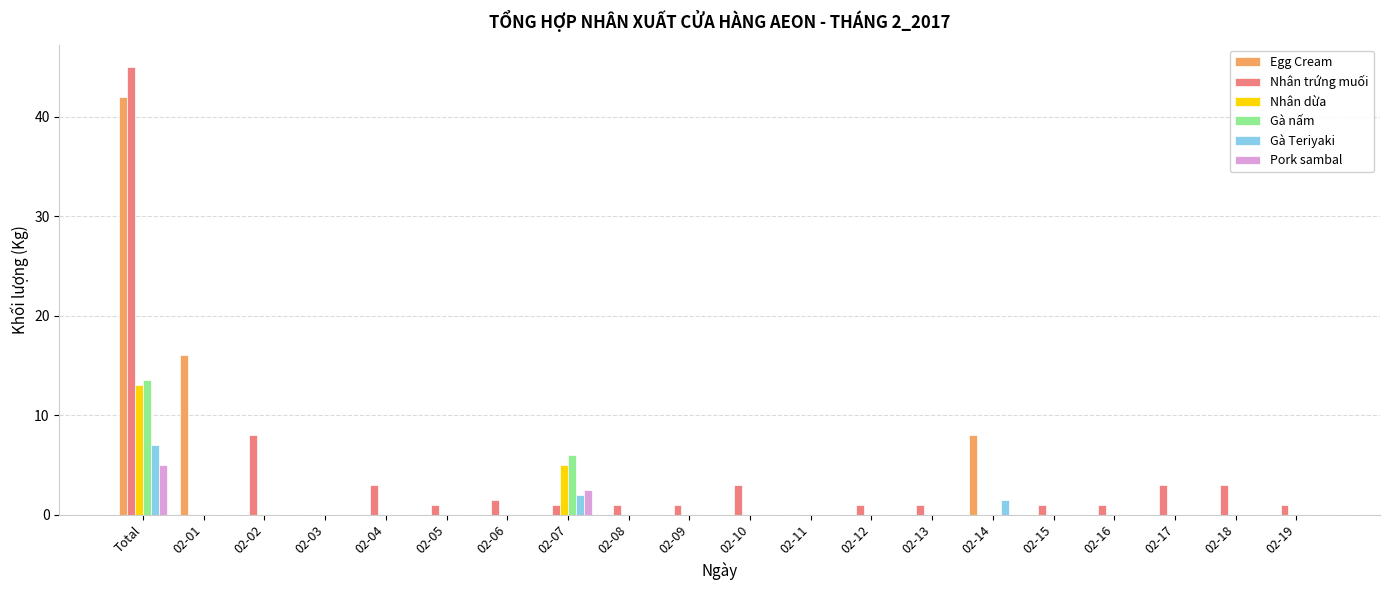

What is the sum of all Pork sambal values?

7.5